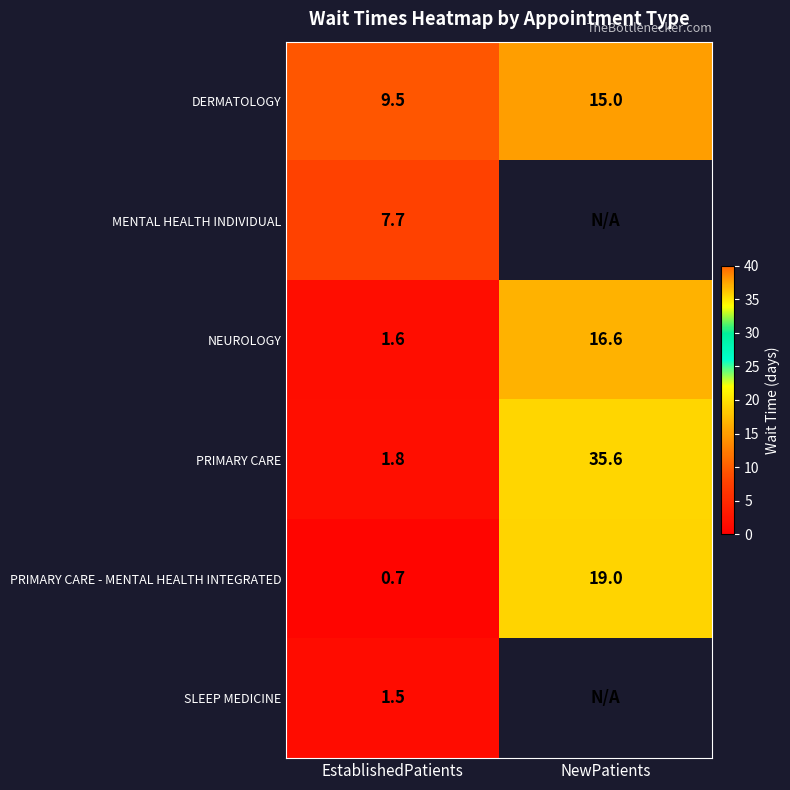

Is the value of DERMATOLOGY at NewPatients greater than the value of NEUROLOGY at NewPatients?

No